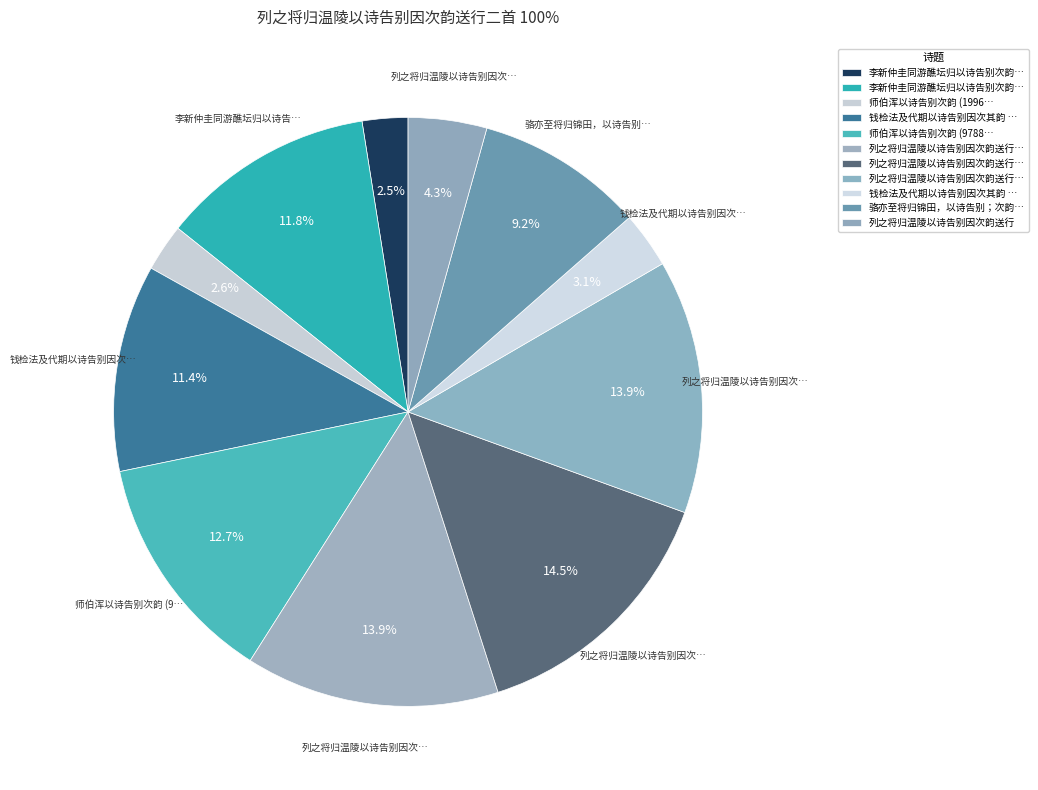

How many segments does this pie chart have?

11